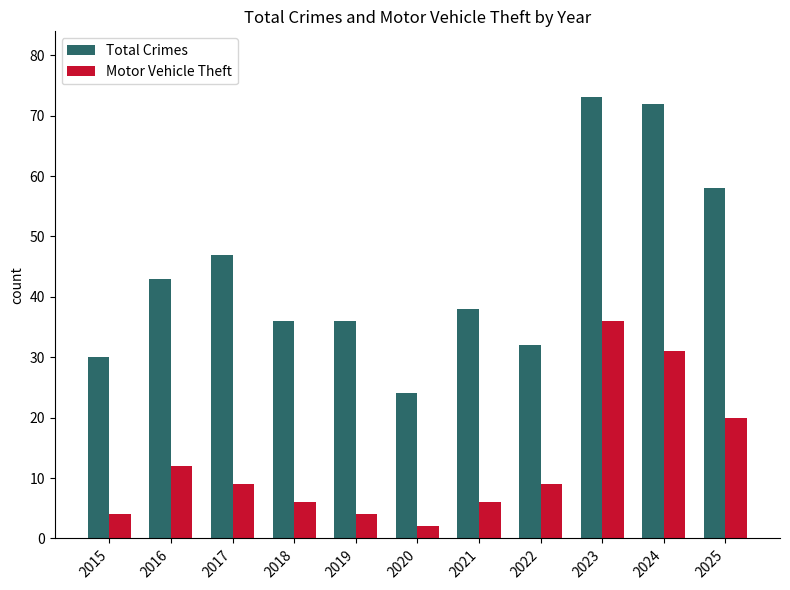

The value of Motor Vehicle Theft at 2023 is 25. True or false?

False